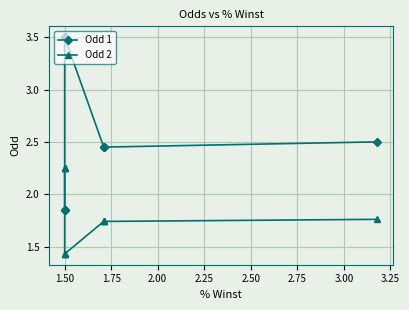

Is it true that Odd 2 equals 2.1 at 1.50?

False